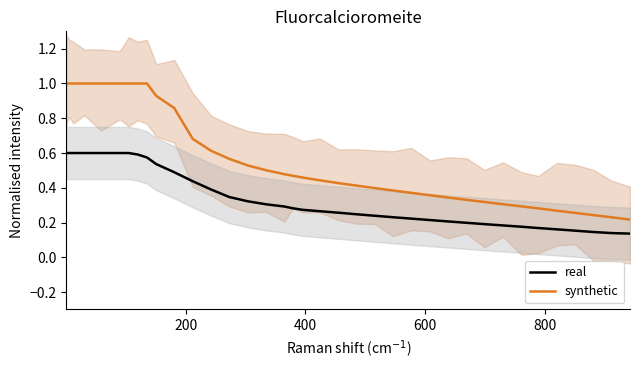

True or false: synthetic and real cross at least once.

False